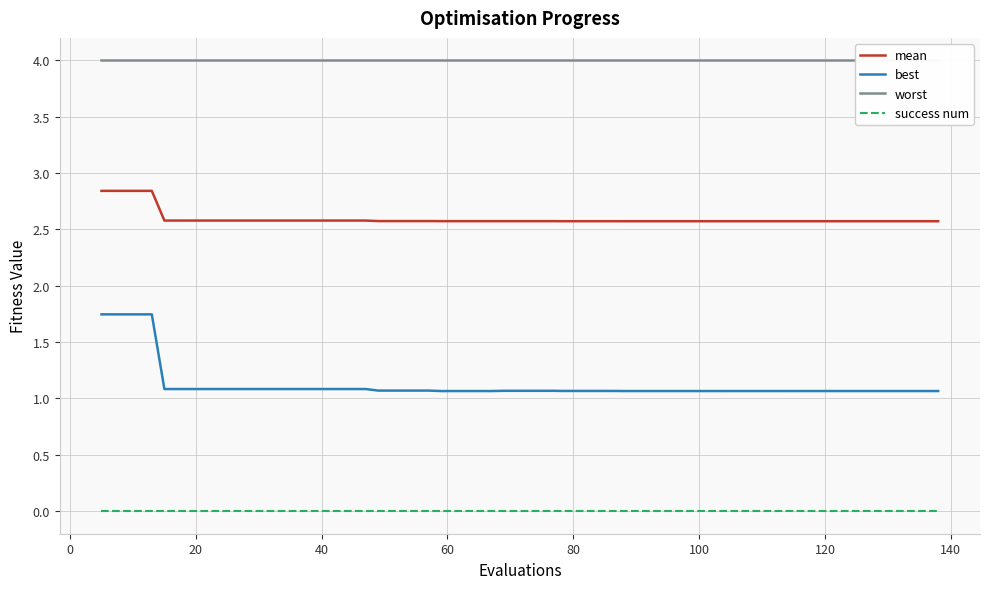

Reading right to left, transcribe all the data shown in this chart.

mean: 2.6	2.6	2.6	2.6	2.6	2.6	2.6	2.6	2.6	2.6	2.6	2.6	2.6	2.6	2.6	2.6	2.6	2.6	2.6	2.6	2.6	2.6	2.6	2.6	2.6	2.6	2.6	2.6	2.6	2.6	2.6	2.6	2.6	2.6	2.6	2.6	2.6	2.8	2.8	2.8
best: 1.1	1.1	1.1	1.1	1.1	1.1	1.1	1.1	1.1	1.1	1.1	1.1	1.1	1.1	1.1	1.1	1.1	1.1	1.1	1.1	1.1	1.1	1.1	1.1	1.1	1.1	1.1	1.1	1.1	1.1	1.1	1.1	1.1	1.1	1.1	1.1	1.1	1.7	1.7	1.7
worst: 4.0	4.0	4.0	4.0	4.0	4.0	4.0	4.0	4.0	4.0	4.0	4.0	4.0	4.0	4.0	4.0	4.0	4.0	4.0	4.0	4.0	4.0	4.0	4.0	4.0	4.0	4.0	4.0	4.0	4.0	4.0	4.0	4.0	4.0	4.0	4.0	4.0	4.0	4.0	4.0
success num: 0.0	0.0	0.0	0.0	0.0	0.0	0.0	0.0	0.0	0.0	0.0	0.0	0.0	0.0	0.0	0.0	0.0	0.0	0.0	0.0	0.0	0.0	0.0	0.0	0.0	0.0	0.0	0.0	0.0	0.0	0.0	0.0	0.0	0.0	0.0	0.0	0.0	0.0	0.0	0.0